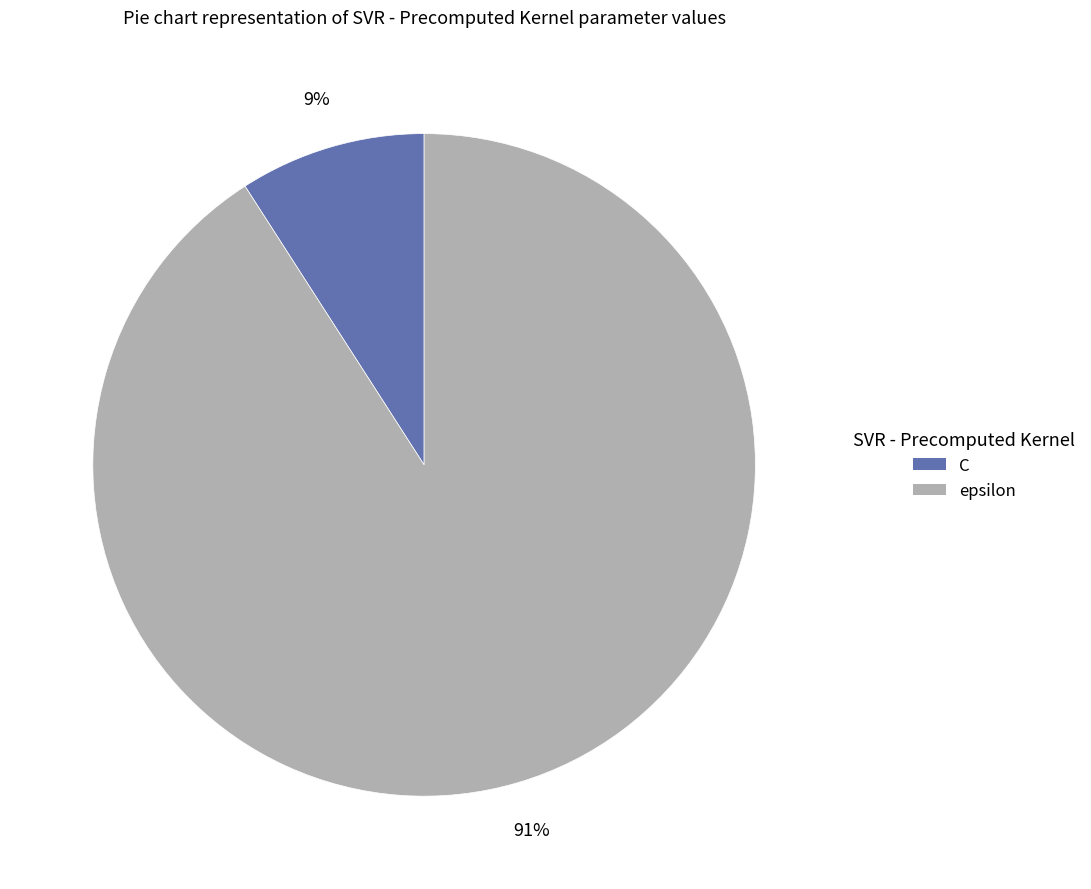

To the nearest percent, what is the combined percentage of C and epsilon?

100%